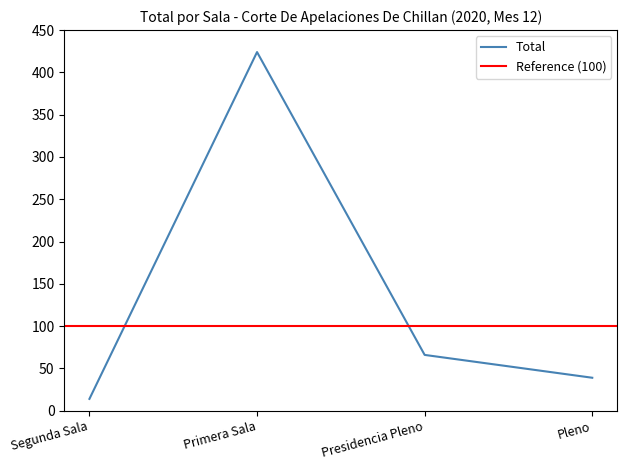

How many values exceed 66?

1